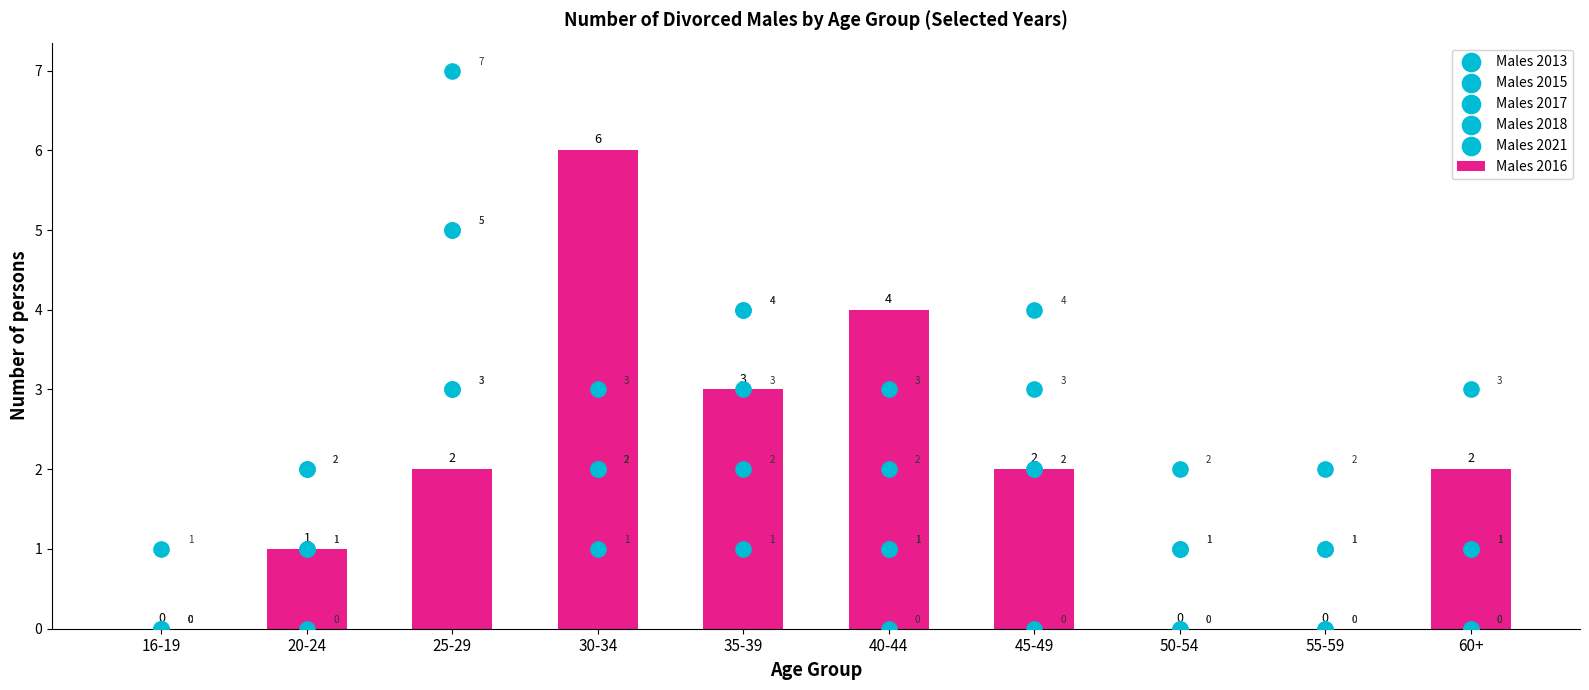

Which series has the widest spread of Y values?

Males 2018